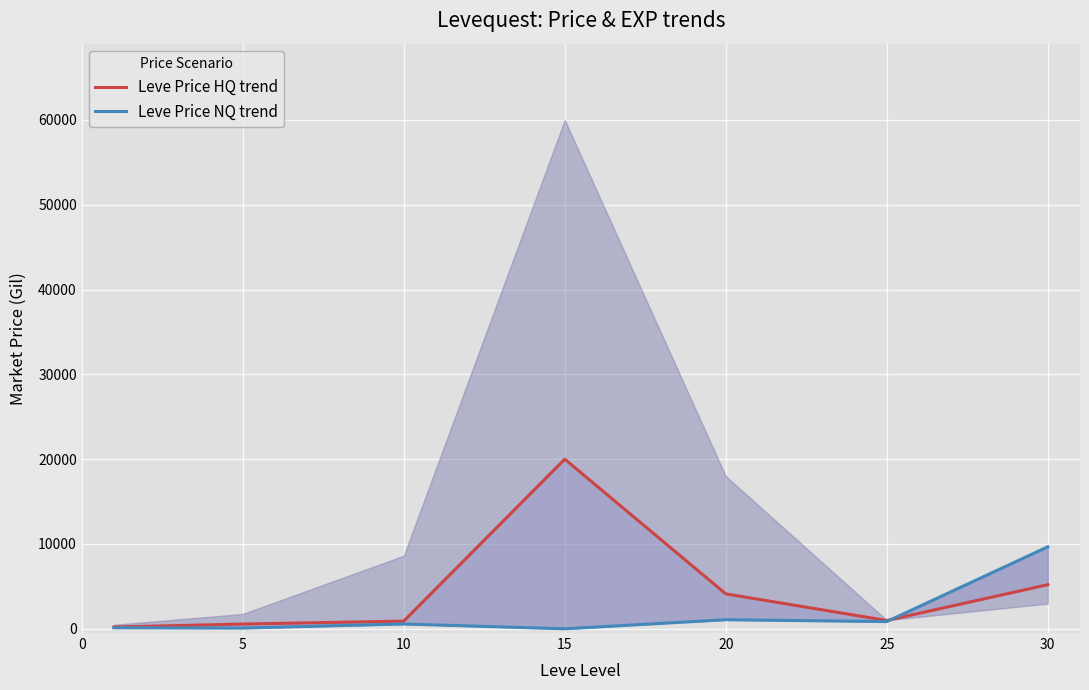

Between 10 and 30, which series saw the biggest shift?

Leve Price NQ trend